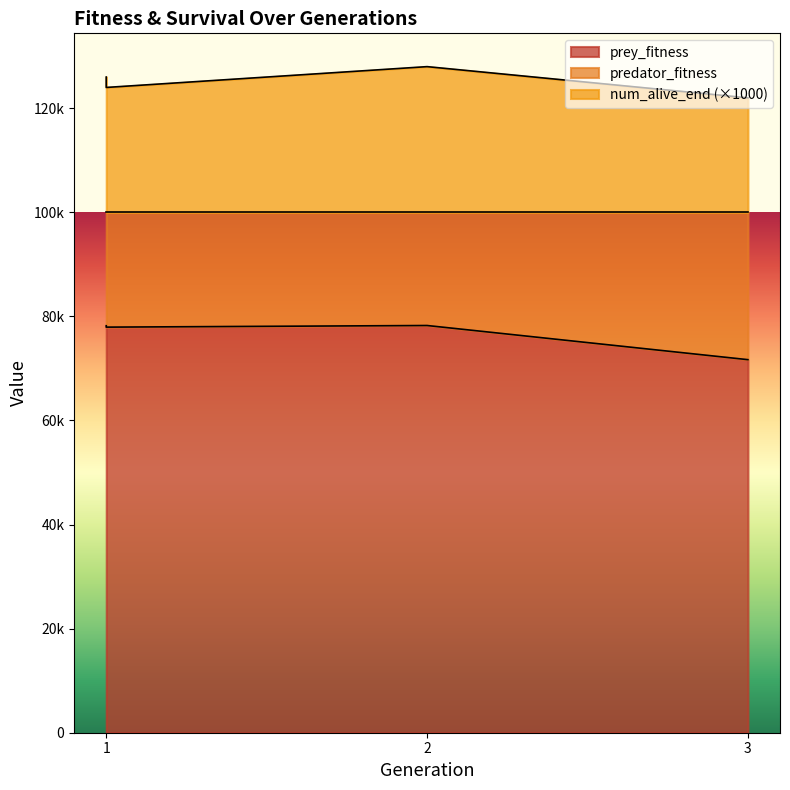

Which series has the widest spread of values?

prey_fitness